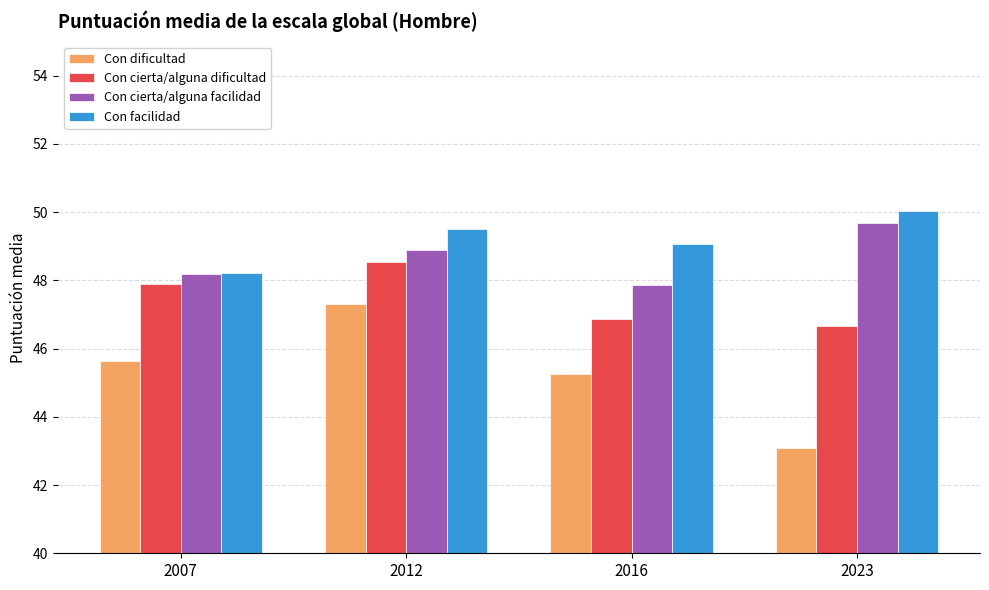

How many data points in Con dificultad are above 45?

3